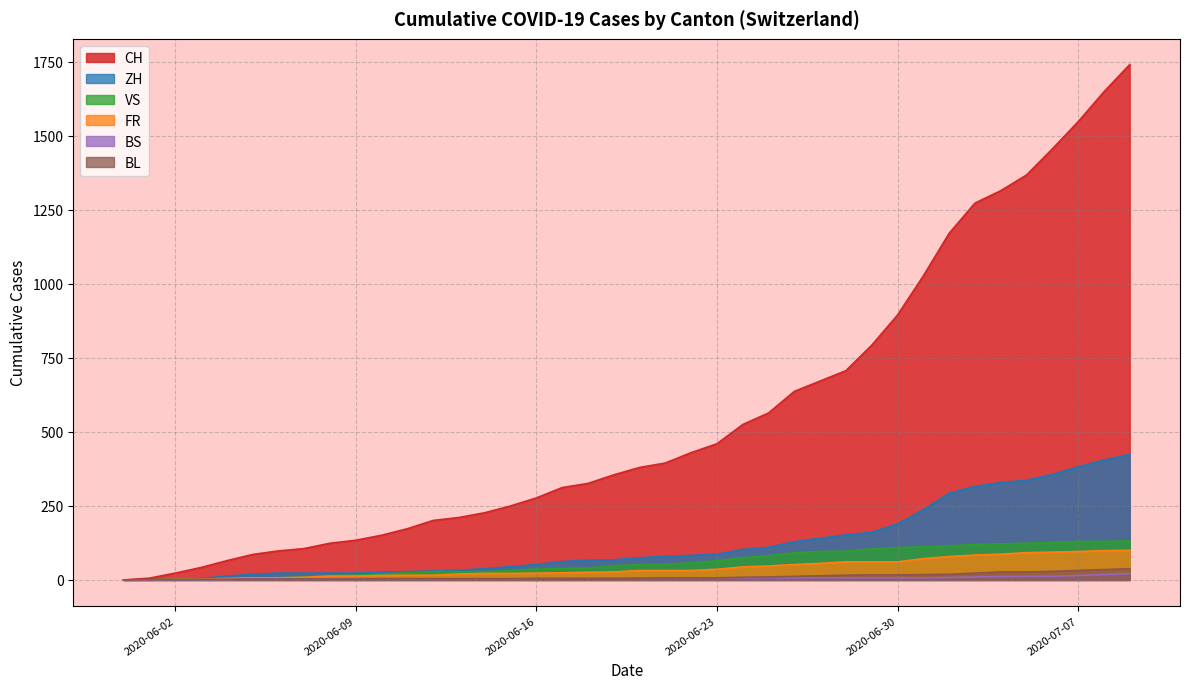

How many lines are shown in the chart?

6